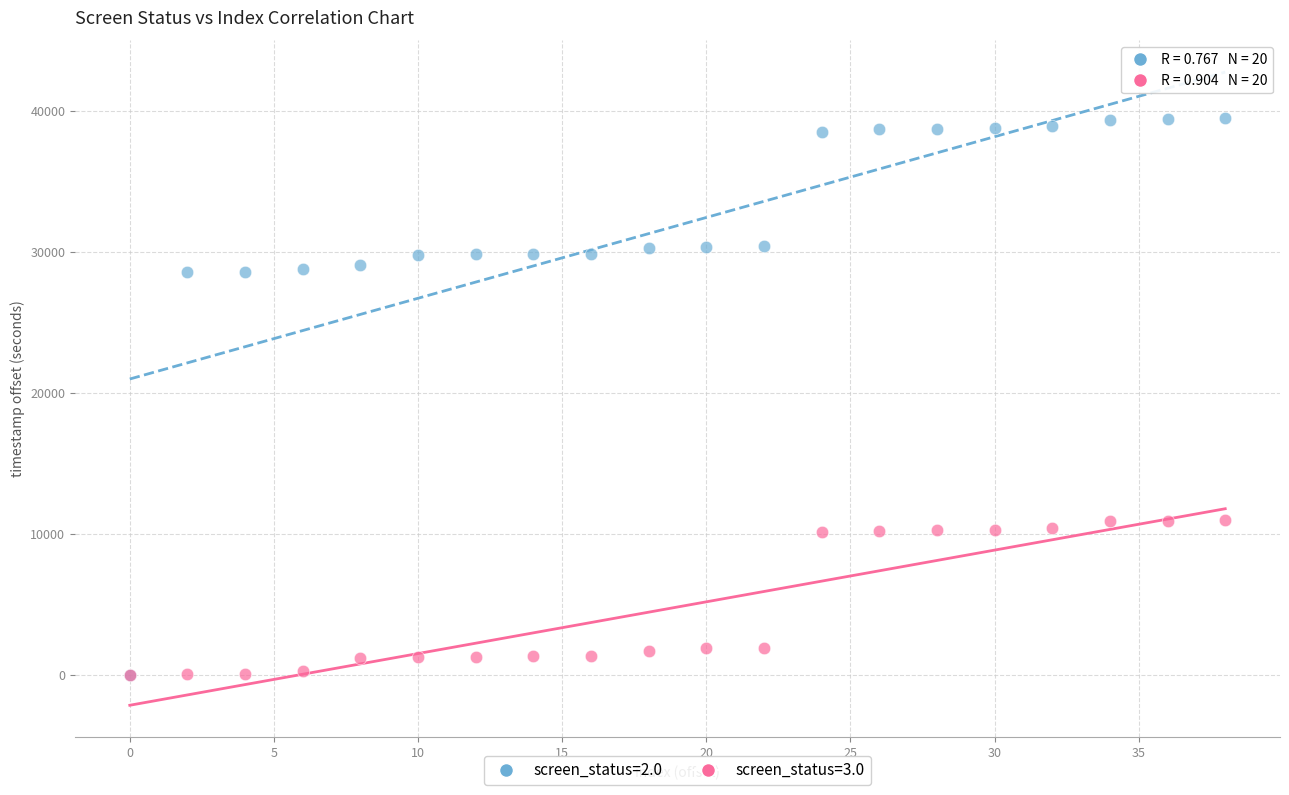

What are all the series names shown in the legend?

screen_status=2.0, screen_status=3.0